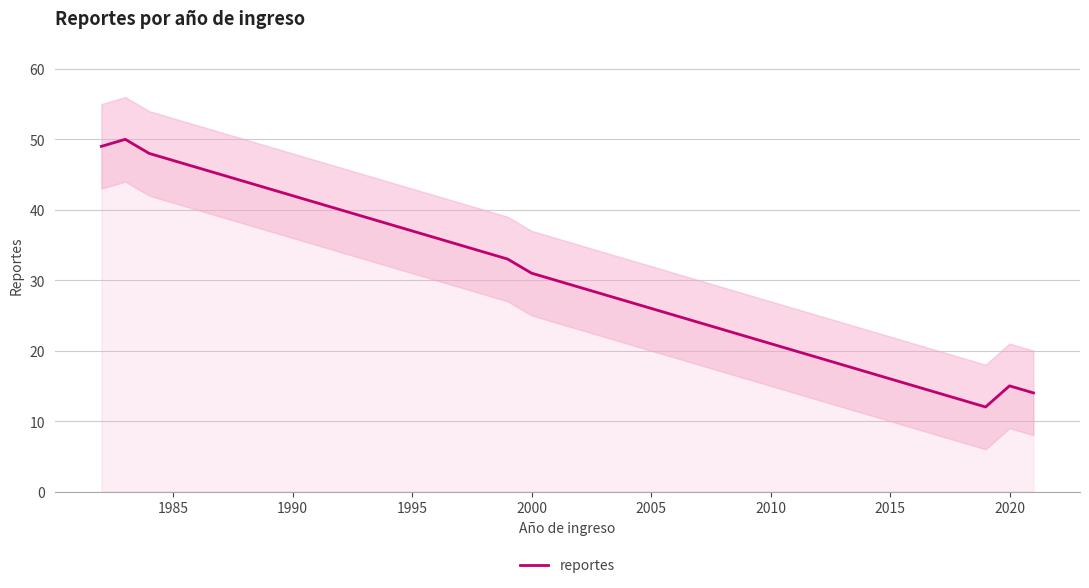

What is the maximum value for reportes?

50